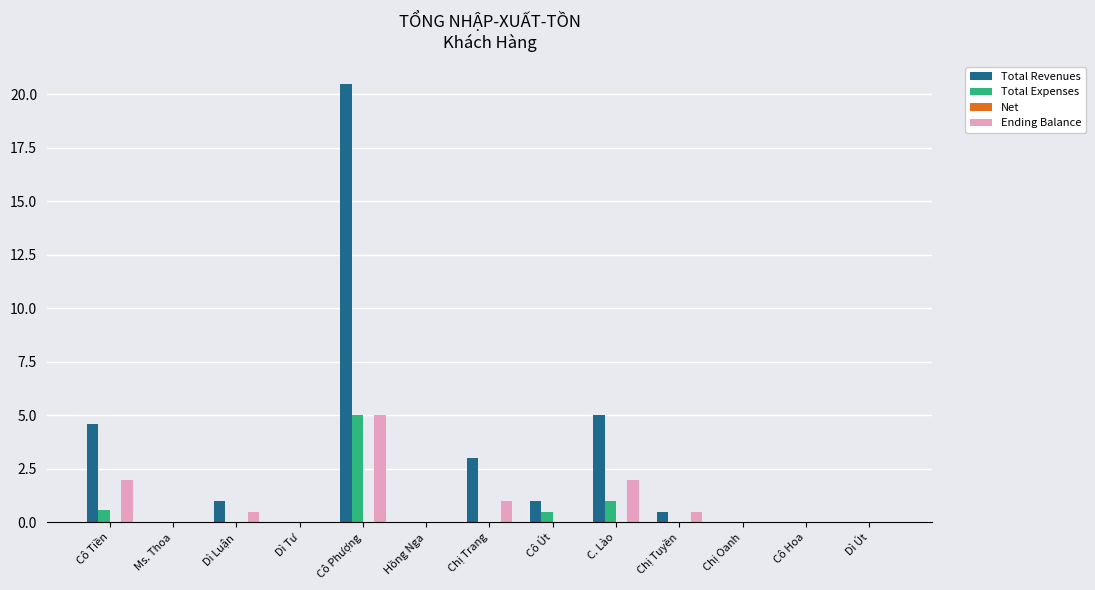

How many categories are shown in the chart?

13